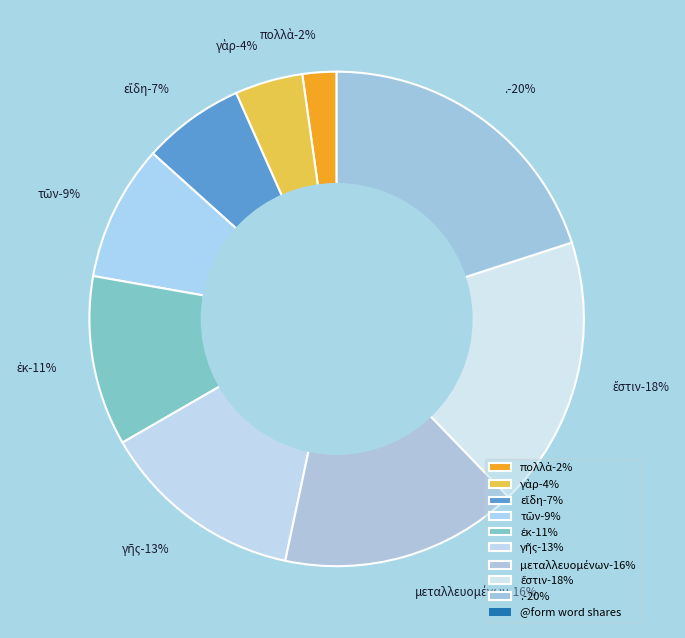

To the nearest percent, what is the difference between the largest and smallest slice percentages?

18%